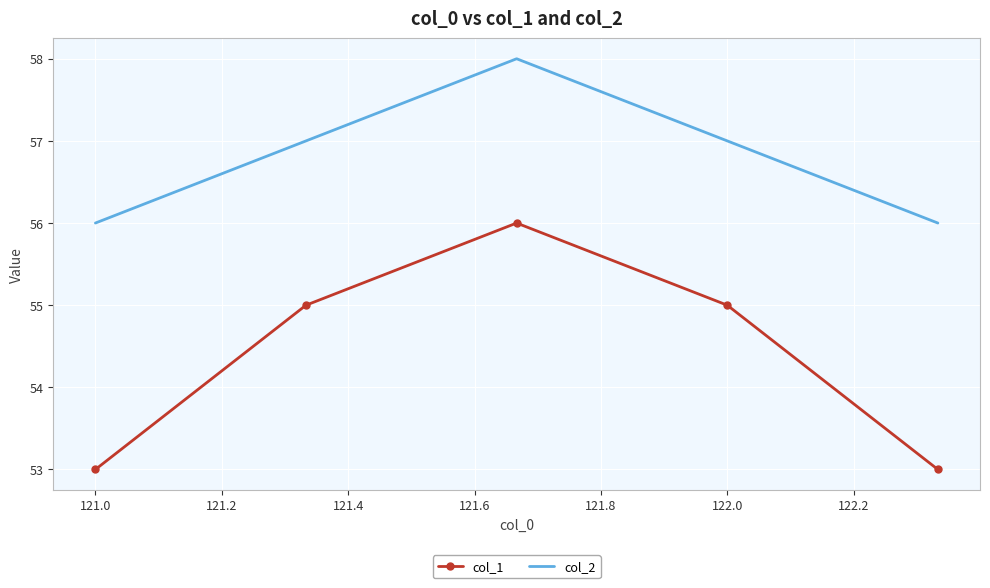

What is the maximum value shown in the chart?

58